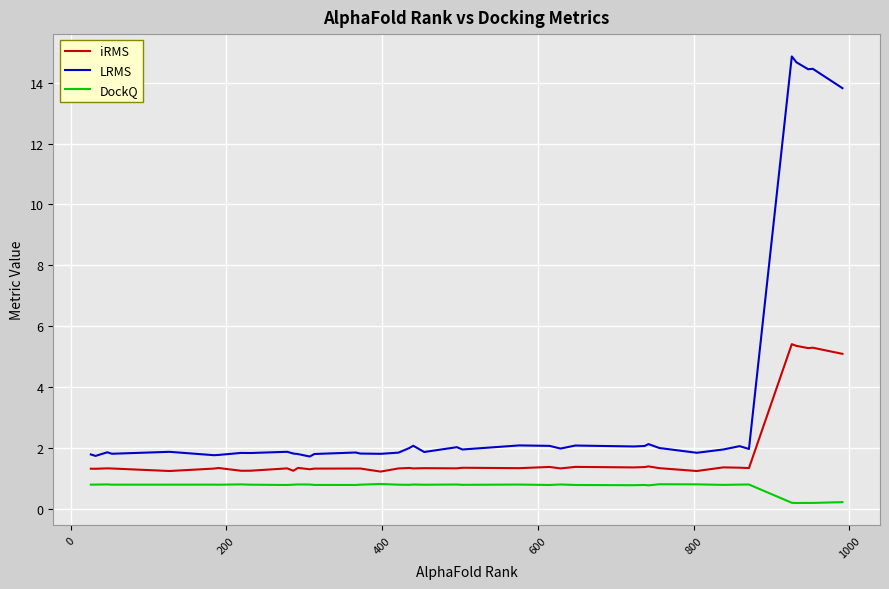

True or false: iRMS and LRMS cross at least once.

False